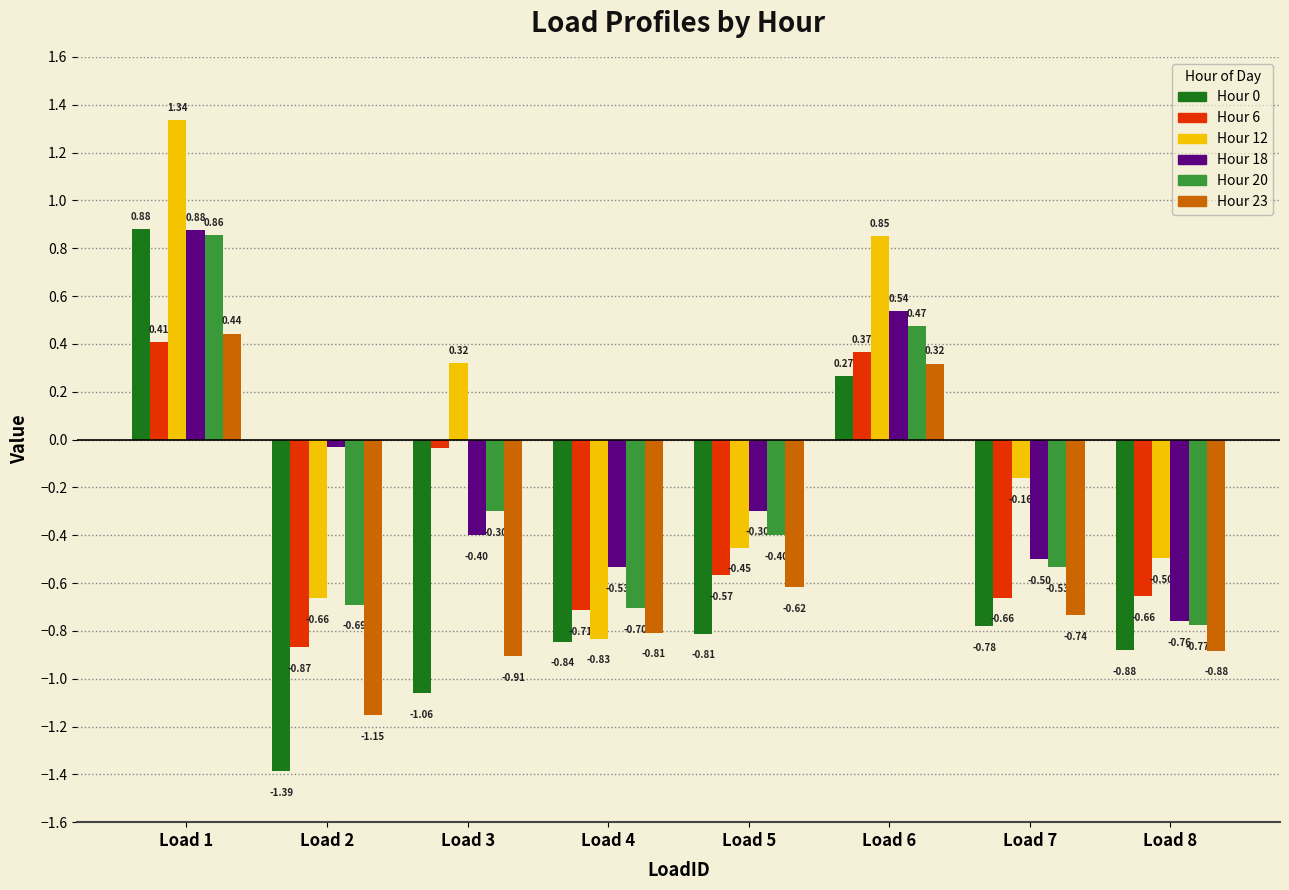

Between Load 4 and Load 7, which series saw the biggest shift?

Hour 12